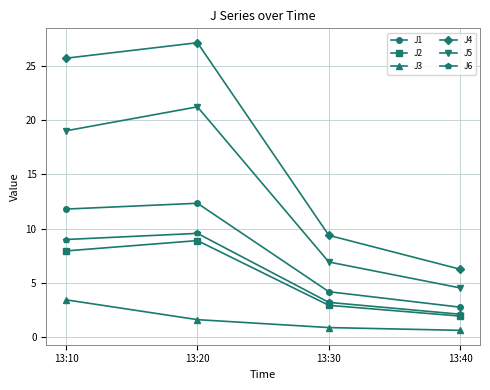

How many series are shown in this chart?

6